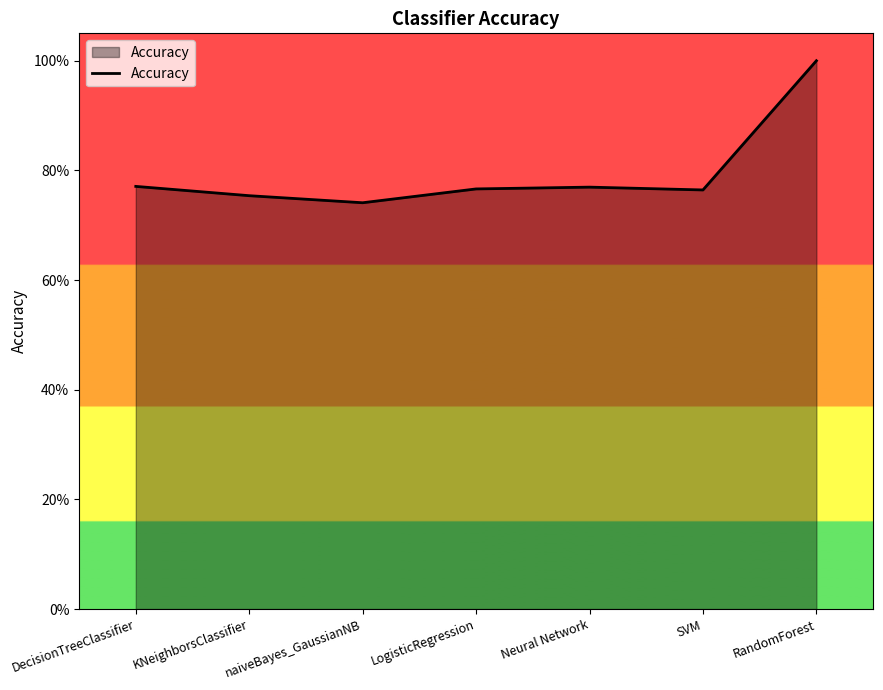

Reading left to right, transcribe all the data shown in this chart.

0.8	0.8	0.7	0.8	0.8	0.8	1.0